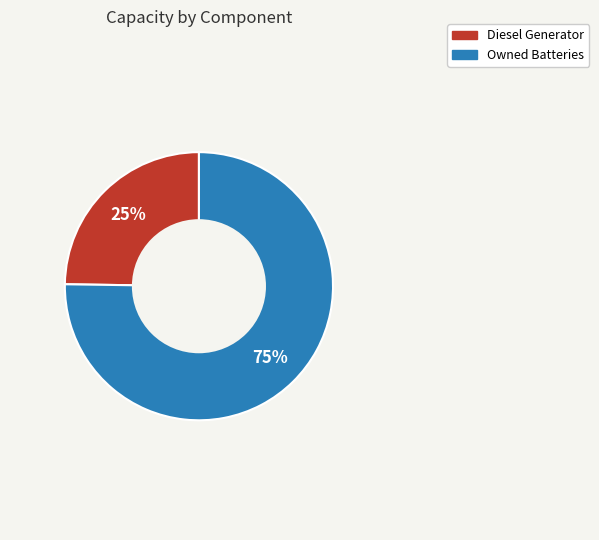

Approximately how many times larger is the value at Owned Batteries compared to Diesel Generator?

3.0